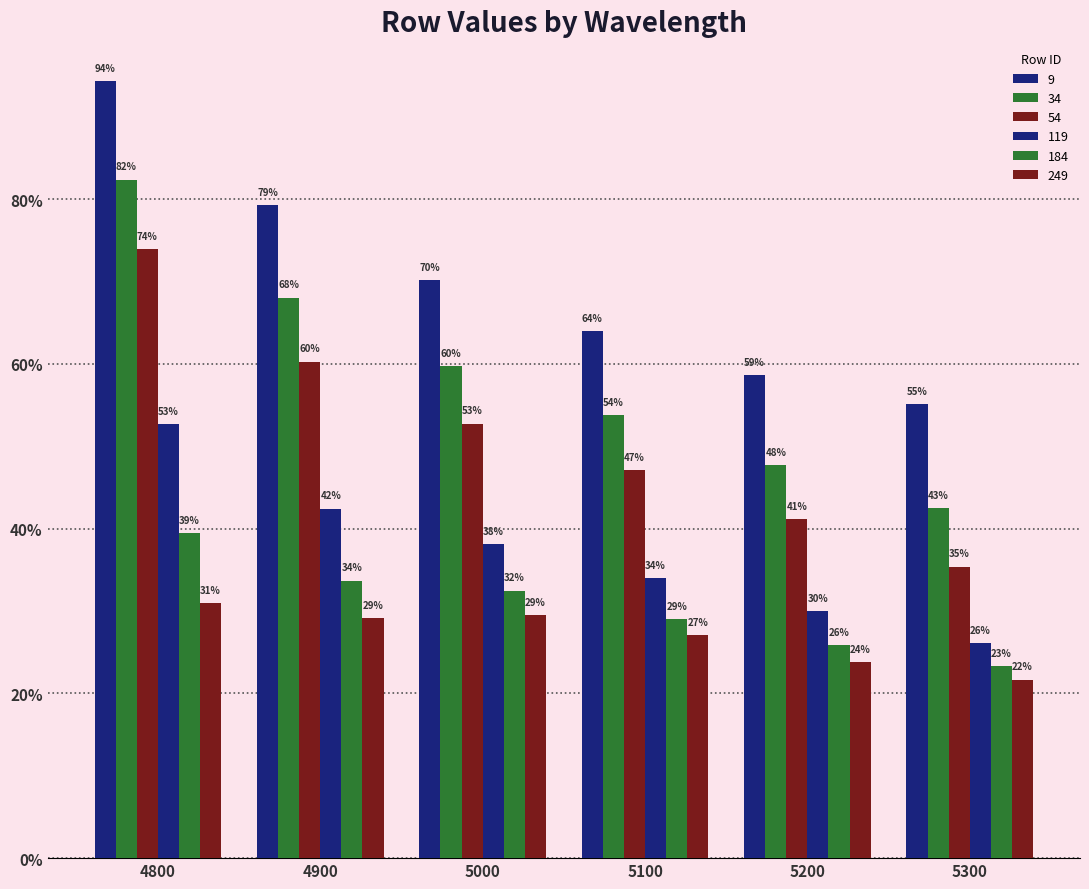

Does the chart contain any negative values?

No